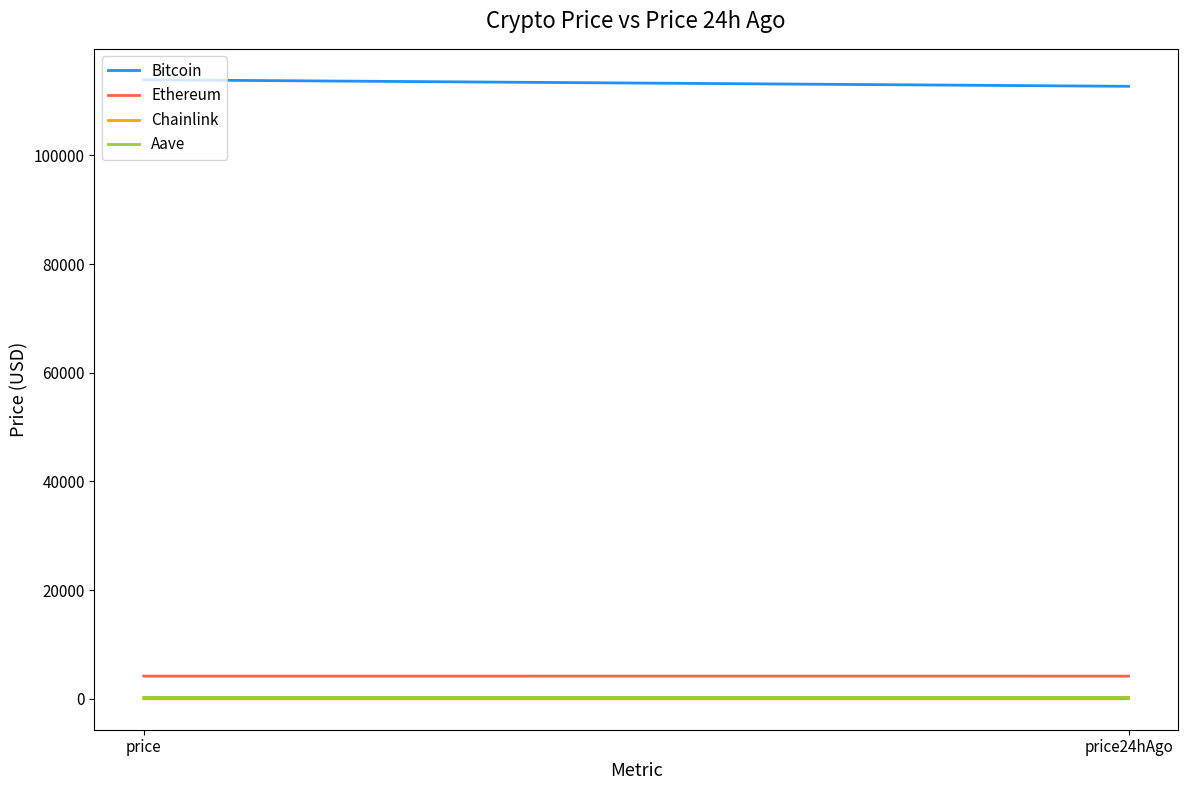

List the labels in order of Ethereum value, largest first.

price, price24hAgo